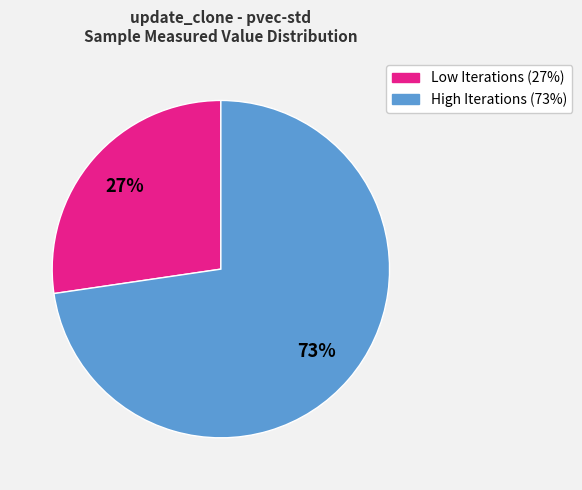

Is there any slice that represents more than half of the pie?

Yes